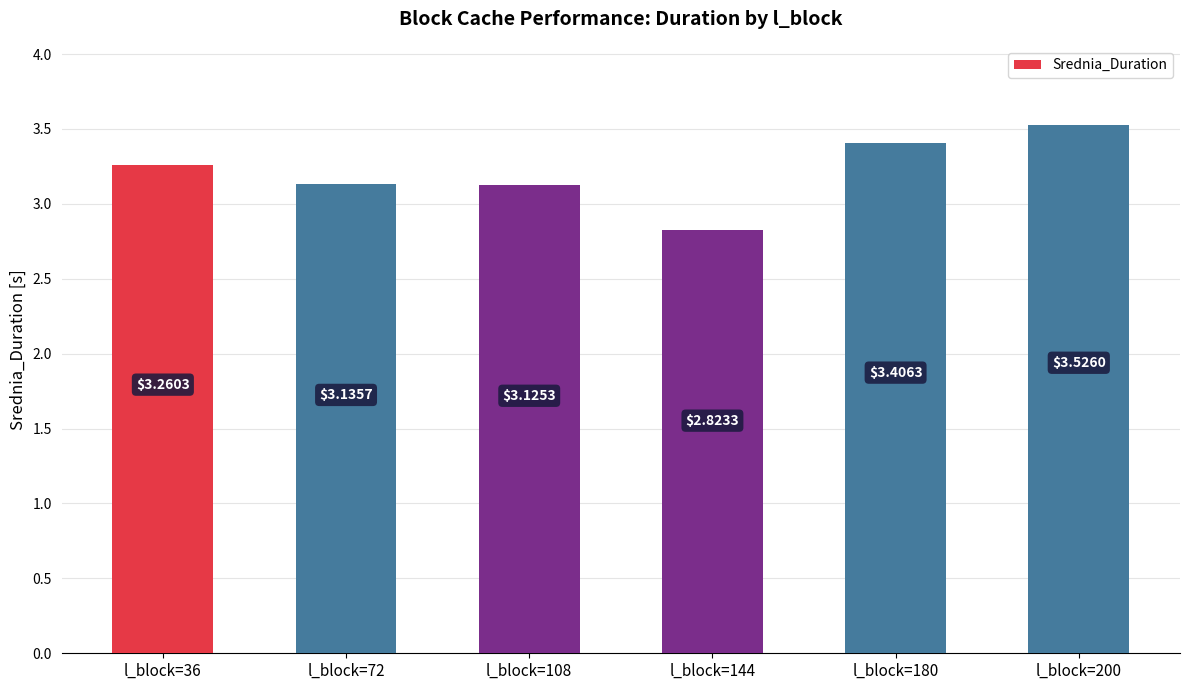

What is the value of the 5th bar from the left?

3.4